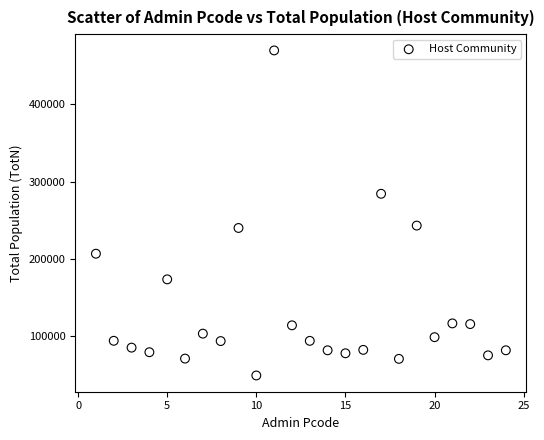

What is the range of Y values (max minus min)?

420328